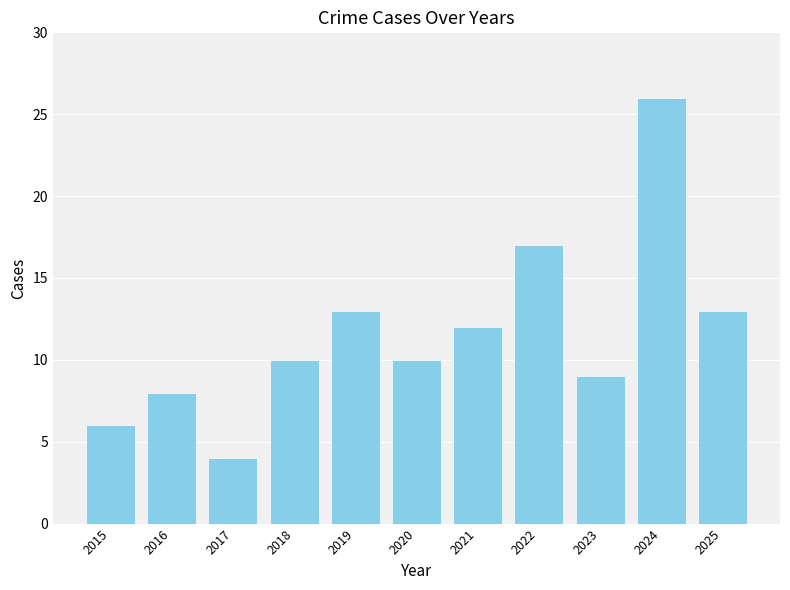

At which category does the chart reach its peak across all series?

2024